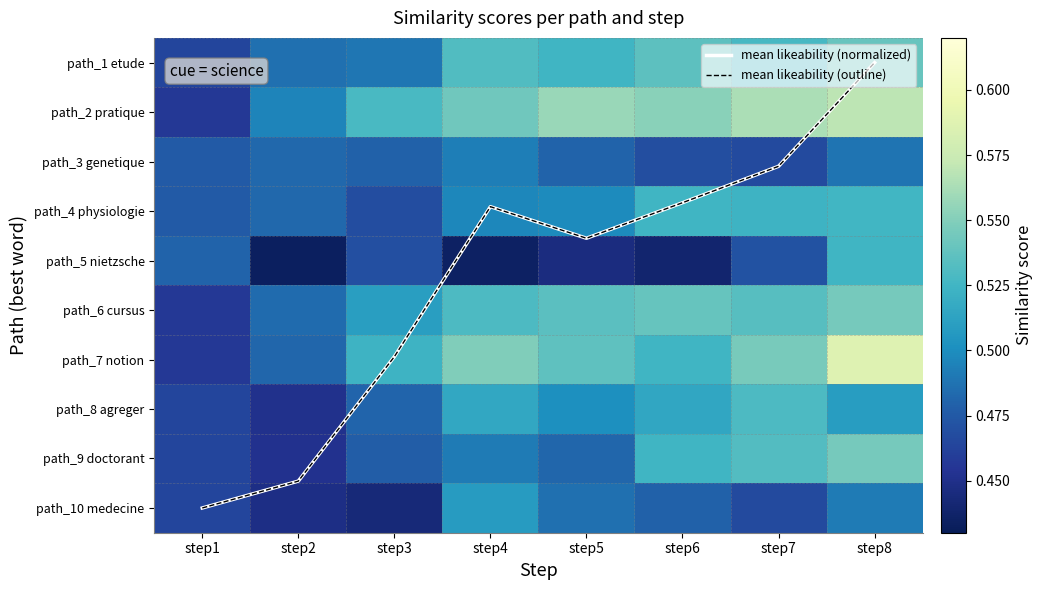

Which series has the largest range (max minus min)?

mean likeability (normalized)